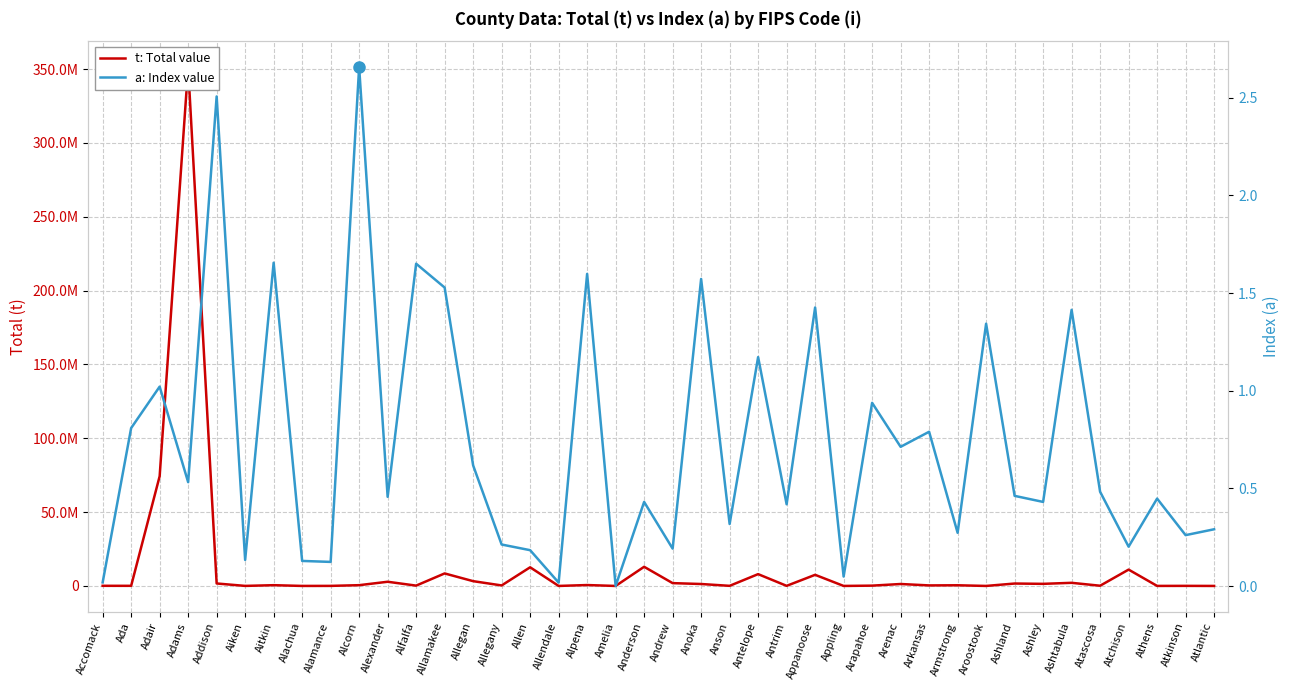

What is the sum of all a: Index value values?

29.5